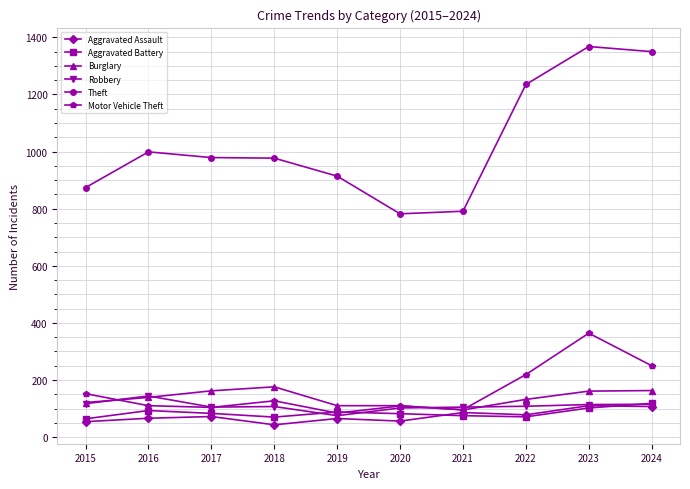

What is the sum of the Burglary values at 2015 and 2023?

282